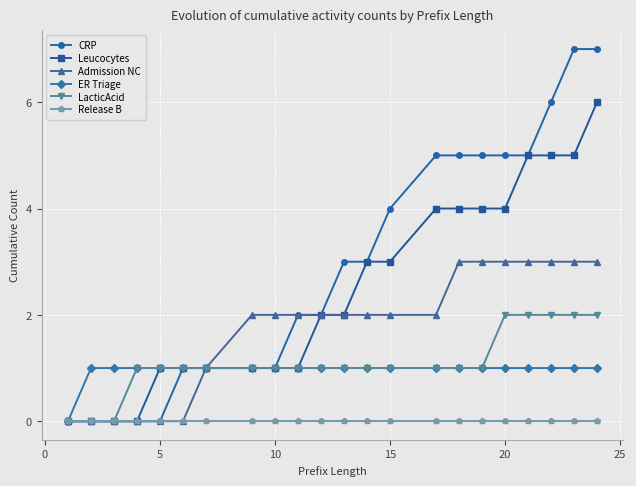

Which series has the largest total across all categories?

CRP